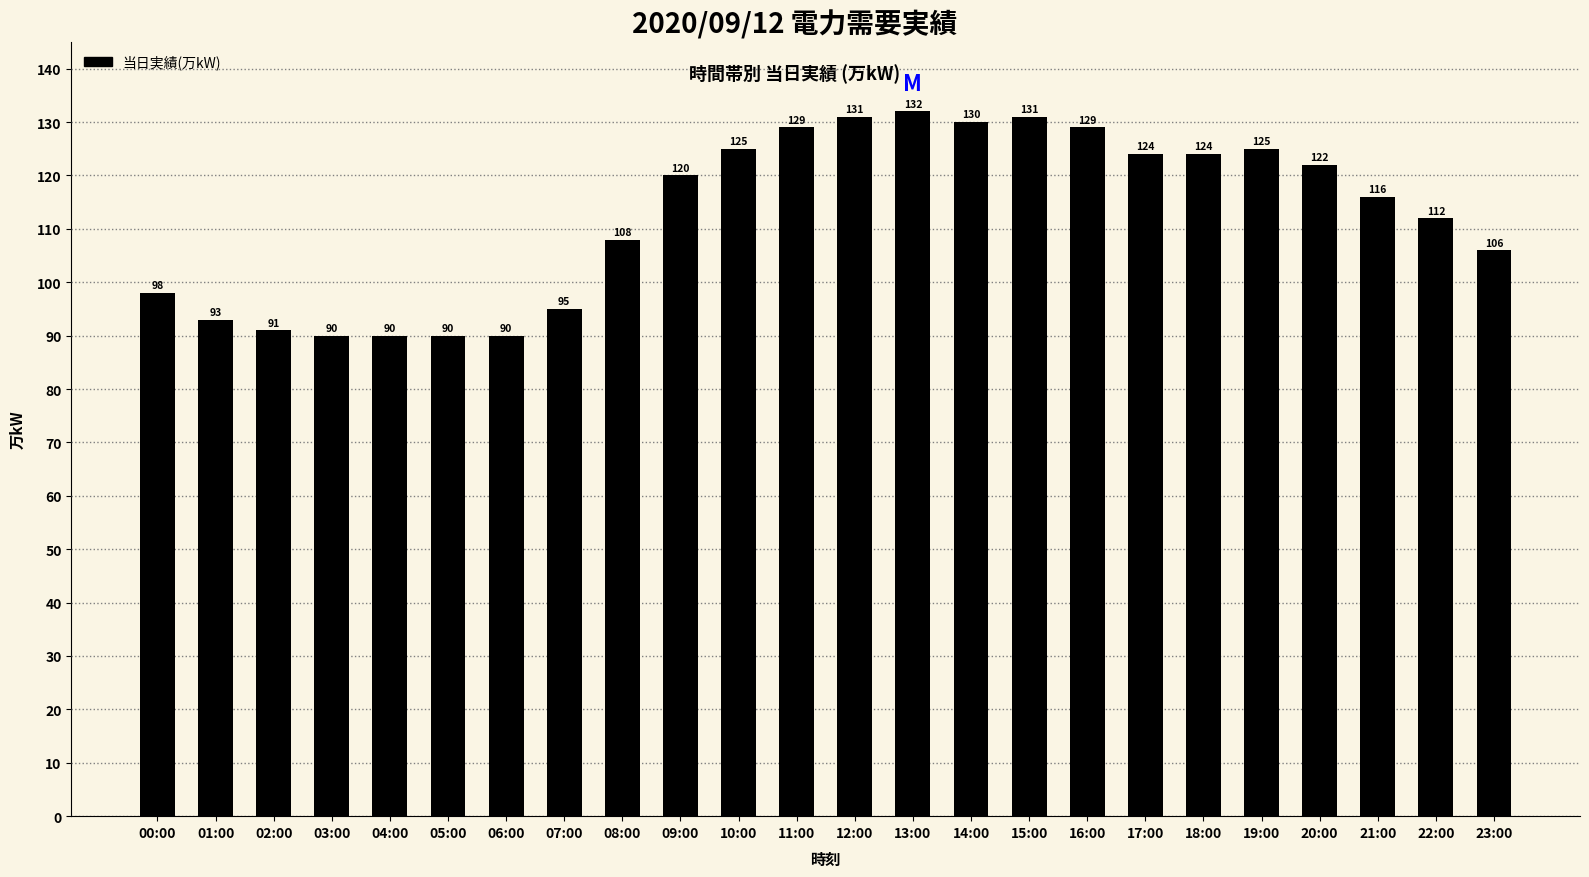

What position from the left is 22:00?

23